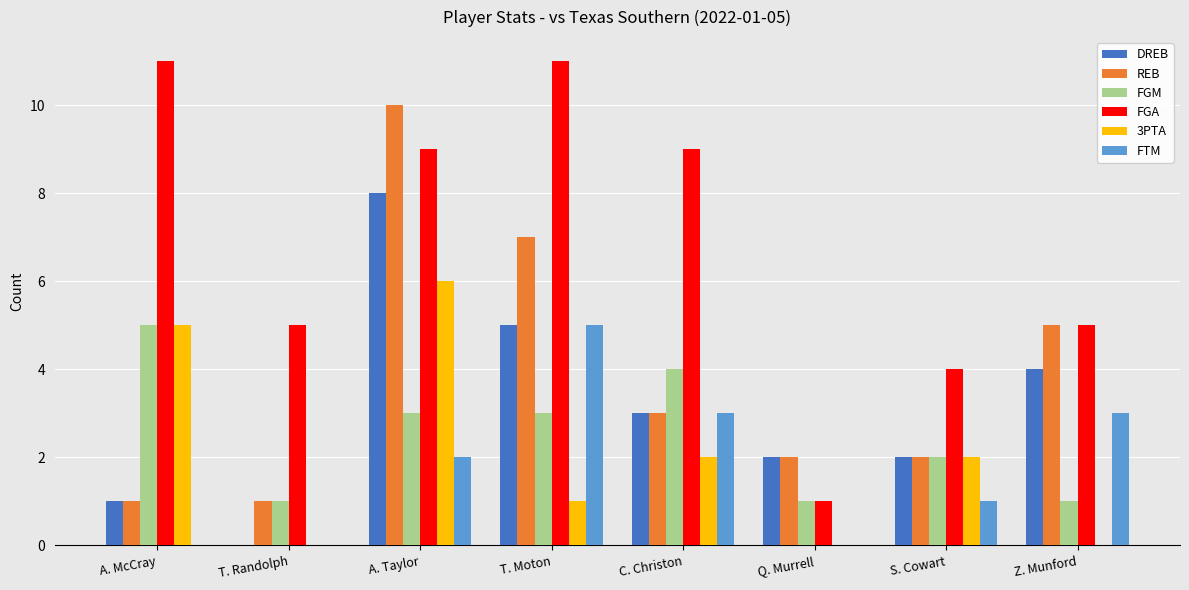

Read the DREB value at C. Christon.

3